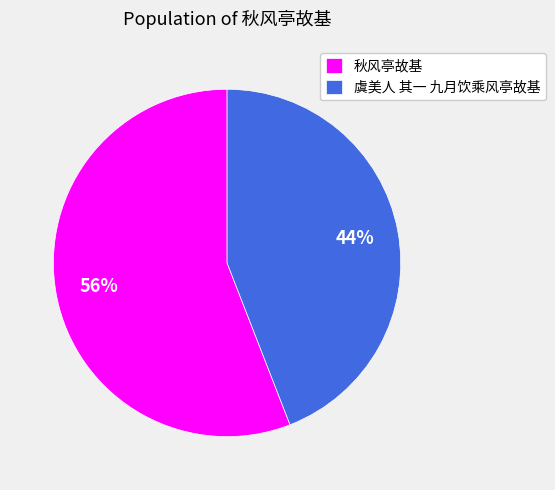

Which has a higher value, 秋风亭故基 or 虞美人 其一 九月饮乘风亭故基?

秋风亭故基